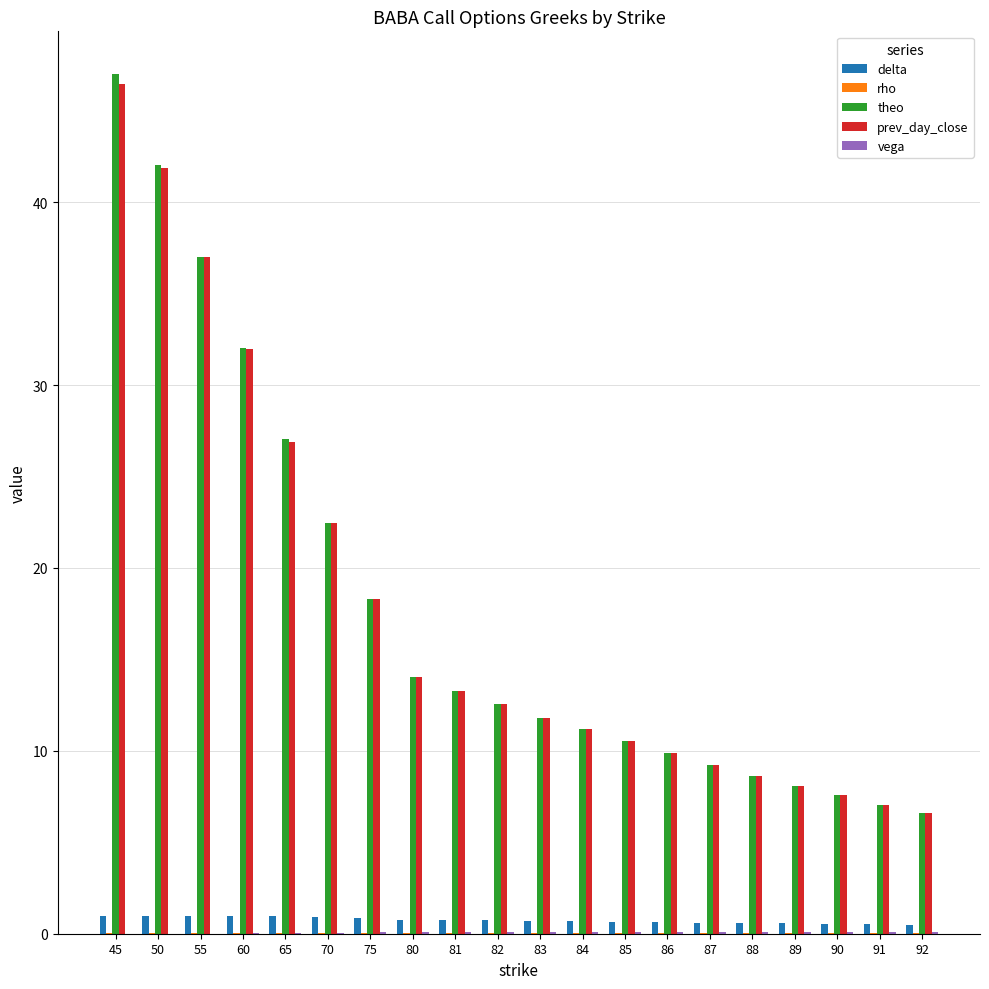

The value of prev_day_close at 84 is 15.5. True or false?

False